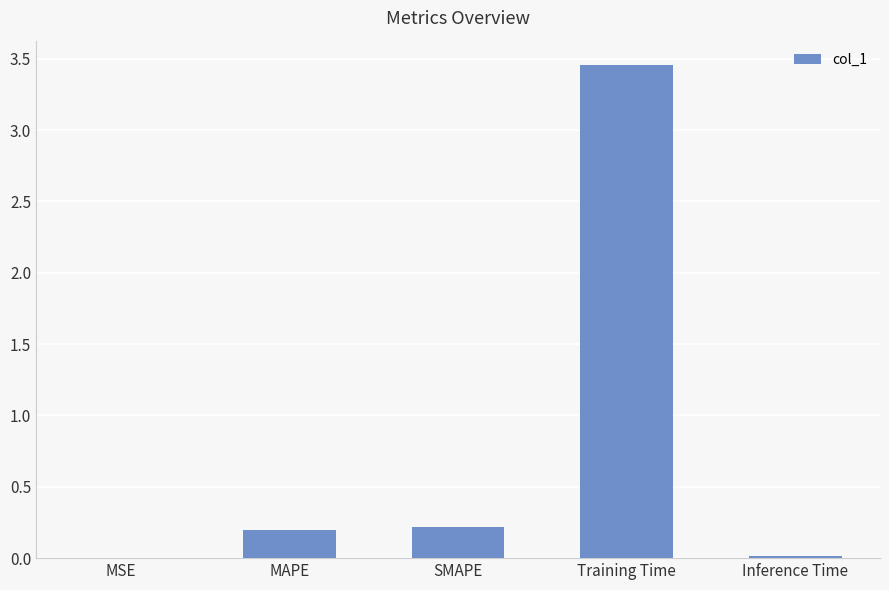

What is the sum of the values at MAPE and SMAPE?

0.4